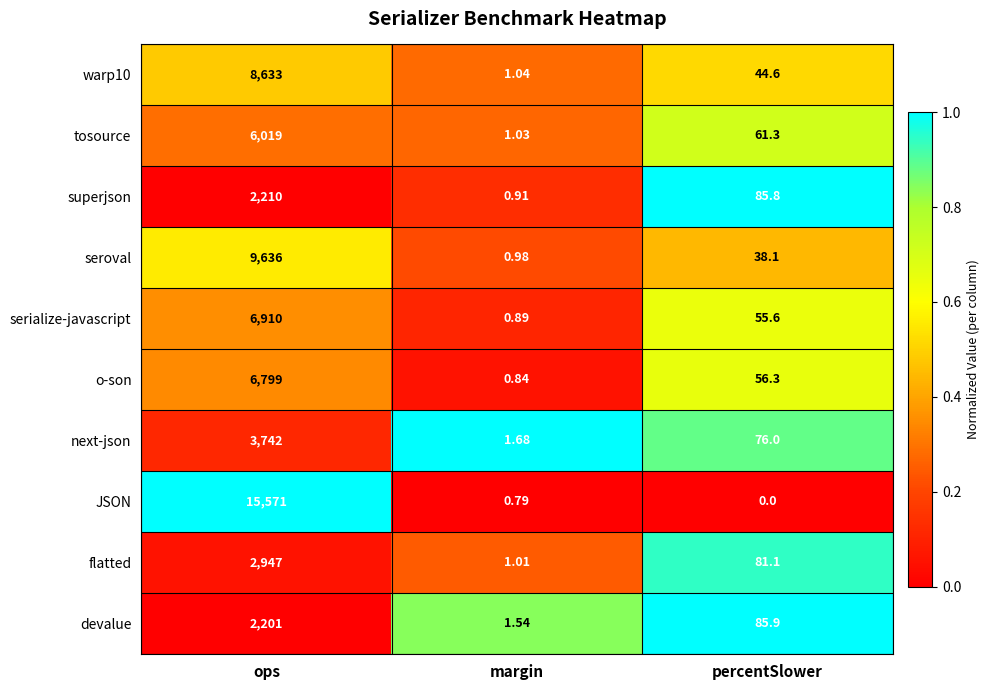

Which series has the largest range (max minus min)?

JSON